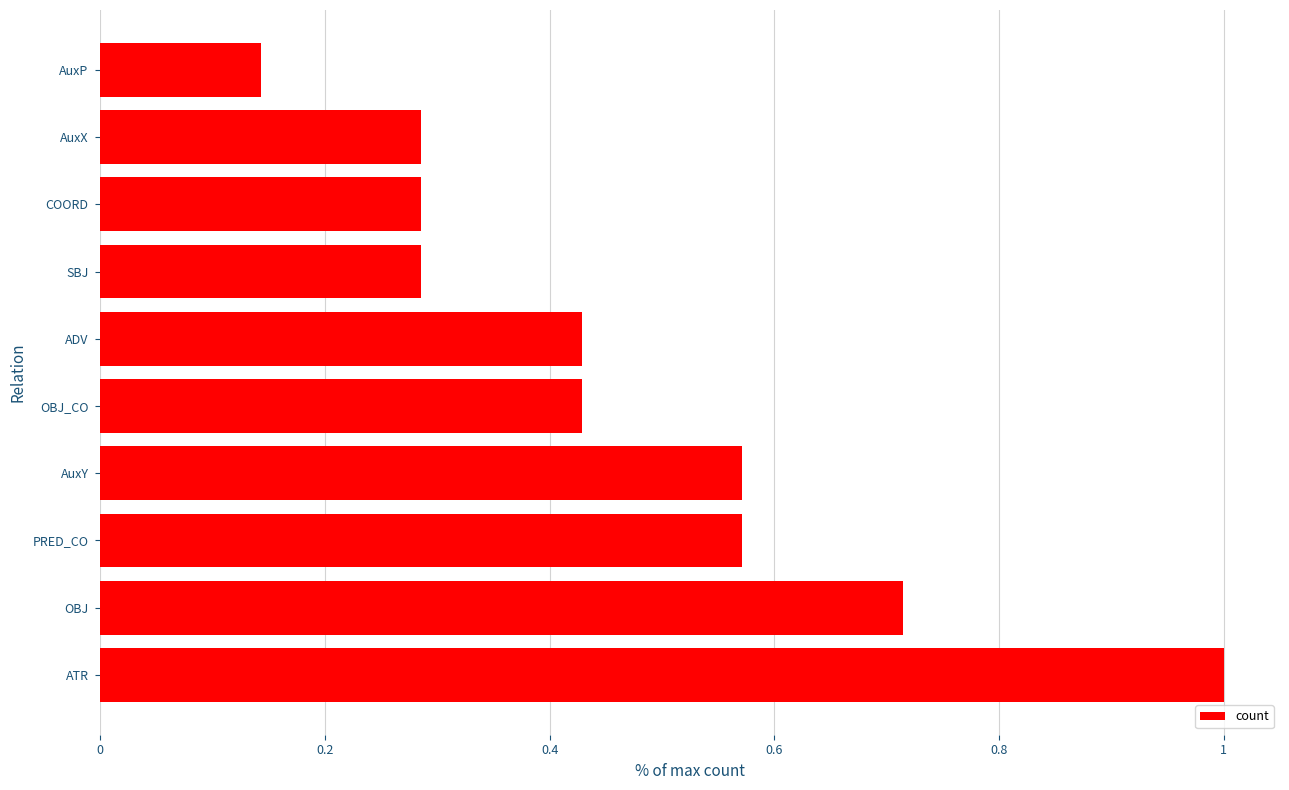

True or false: the data shows 0.5 at SBJ.

False